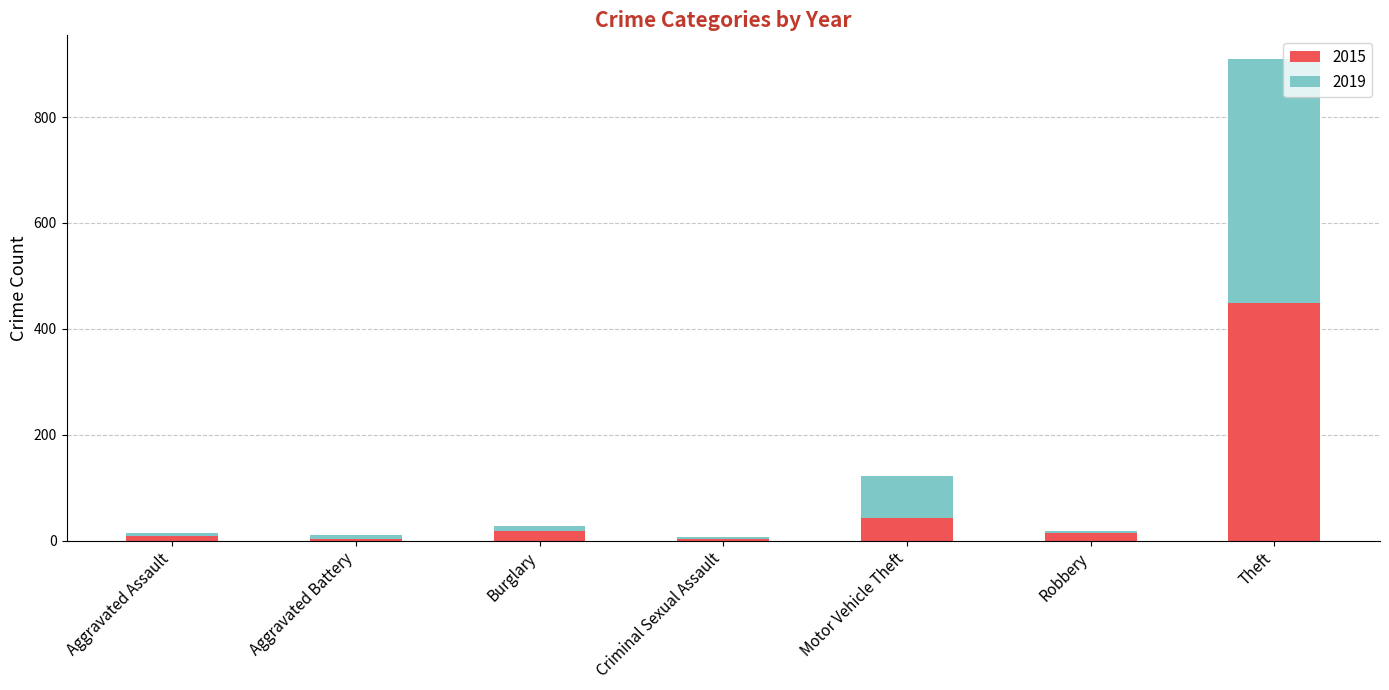

How many bars are there in total?

7